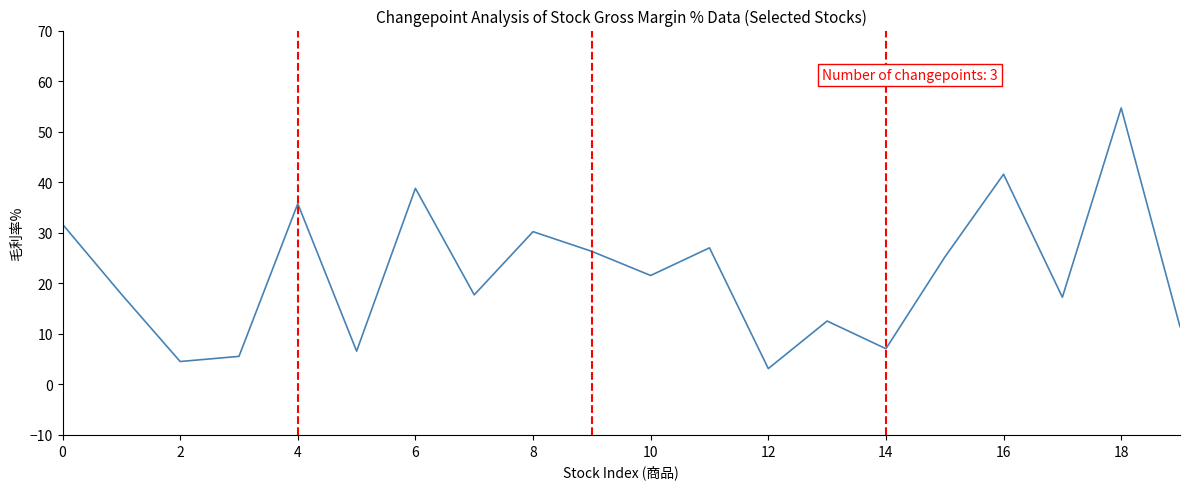

How many values are below 21?

10